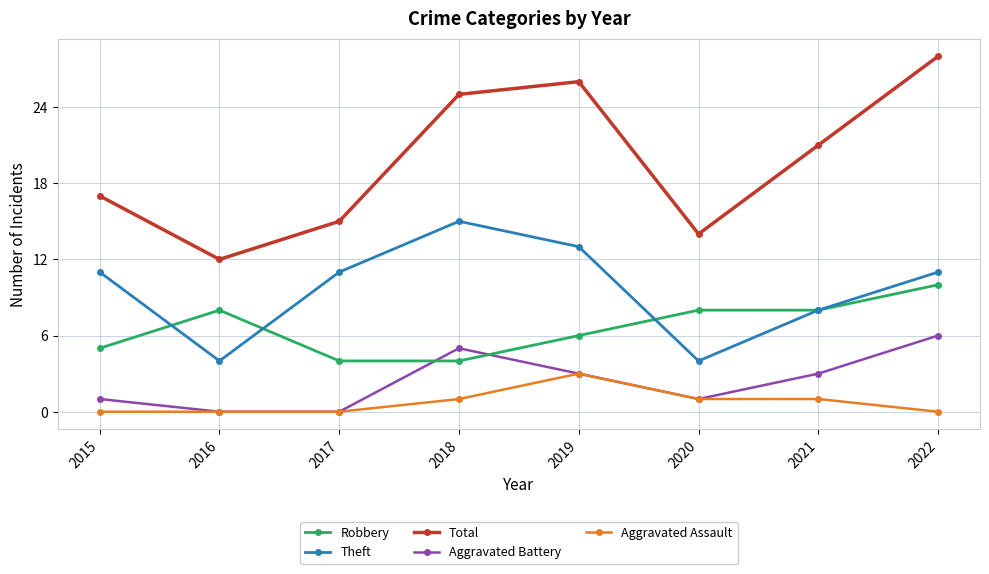

What are all the series names shown in the legend?

Robbery, Theft, Total, Aggravated Battery, Aggravated Assault